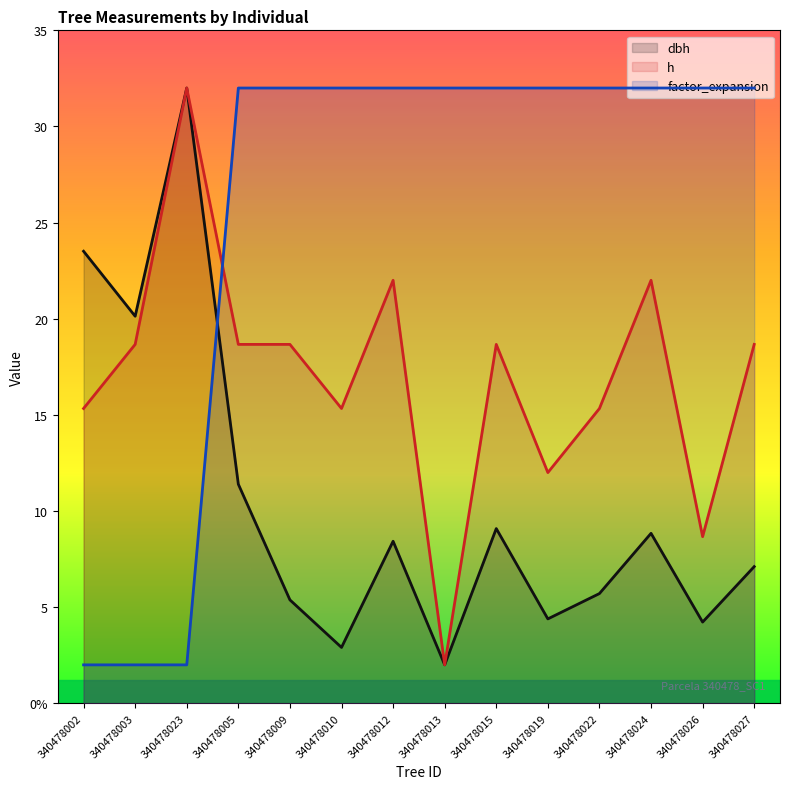

The dbh series shows 2.9 at 340478010. True or false?

True